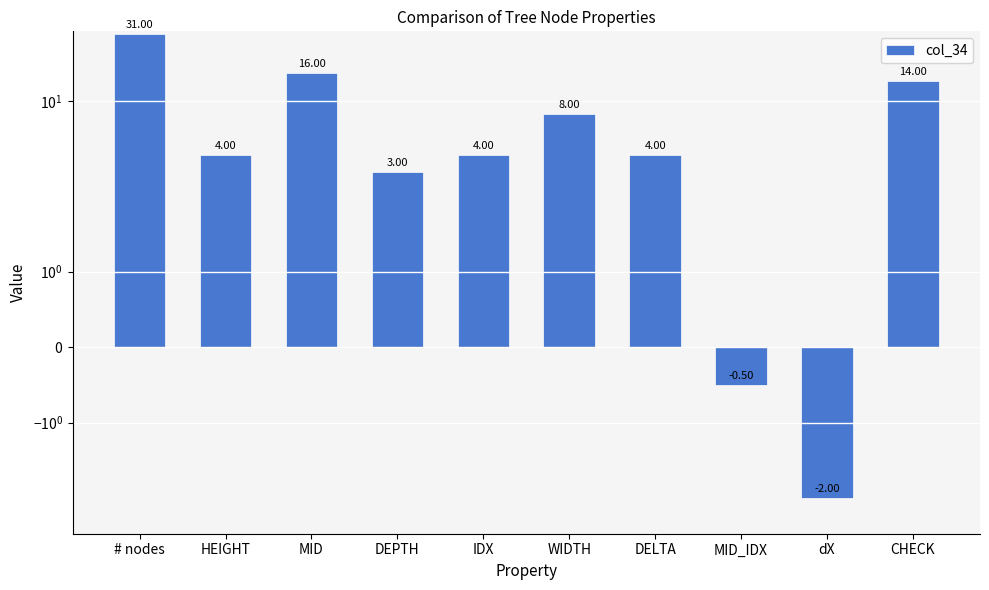

Is it true that the value at dX is -2.0?

True